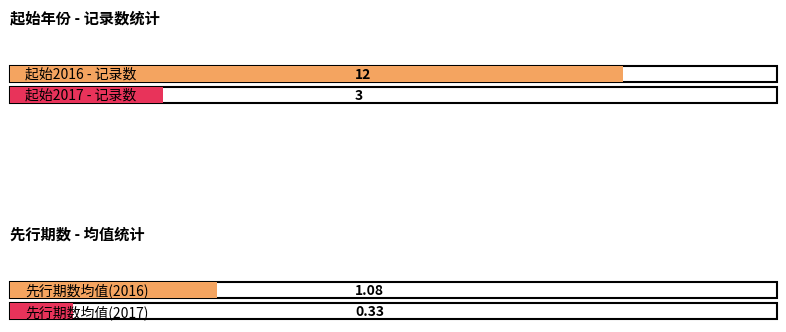

The value of 2017 at 3 is 1. True or false?

False